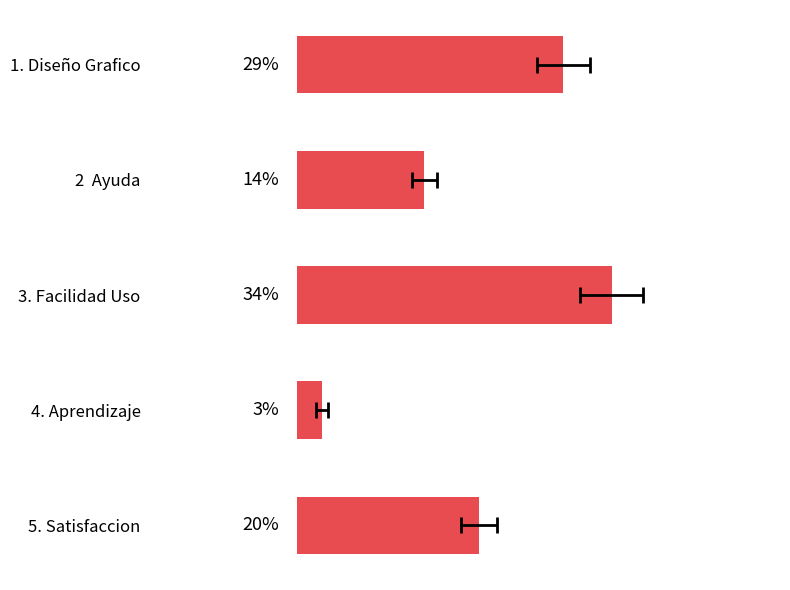

What is the sum of all values?

100.0